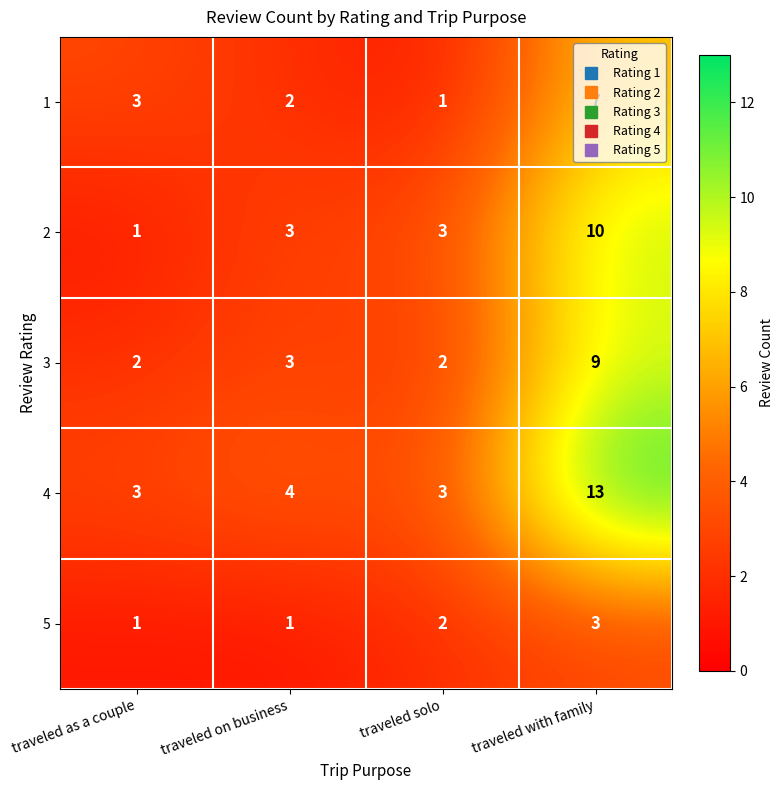

What is the greatest value displayed?

13